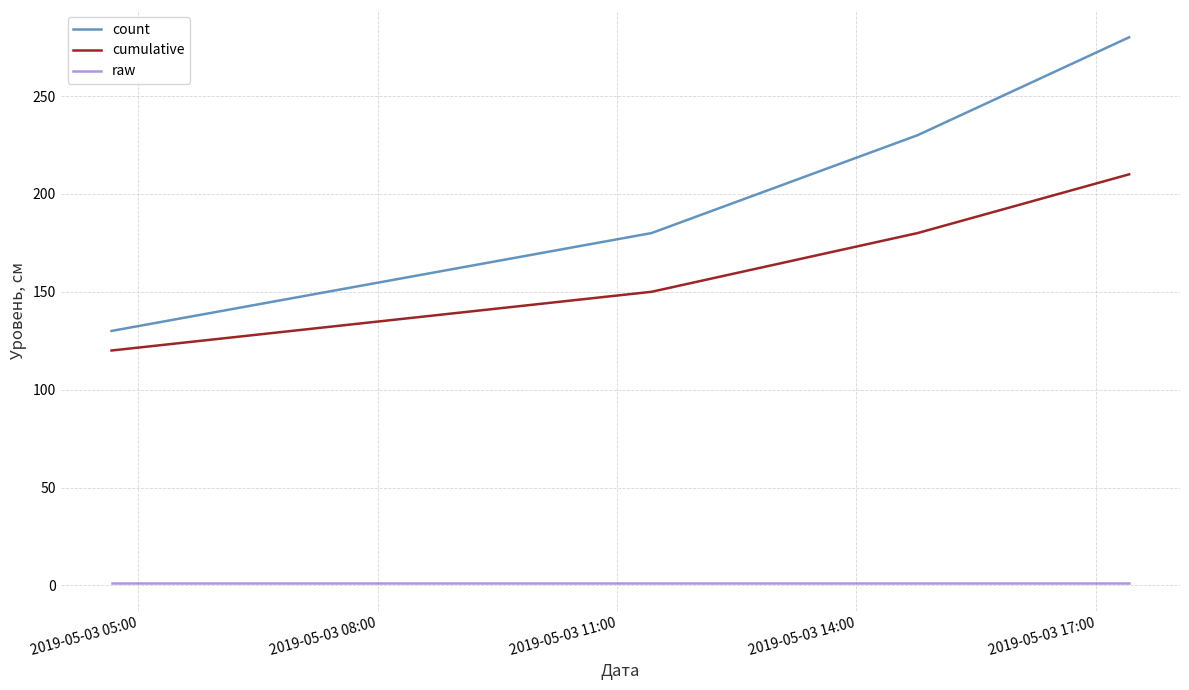

Which series has the largest range (max minus min)?

count